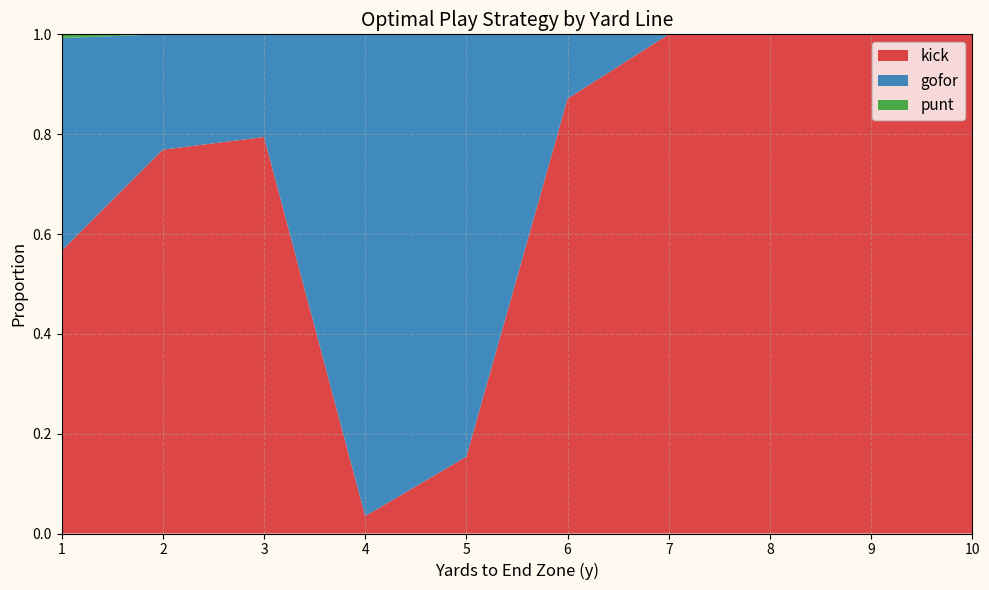

How many interior local peaks does the punt series have?

1